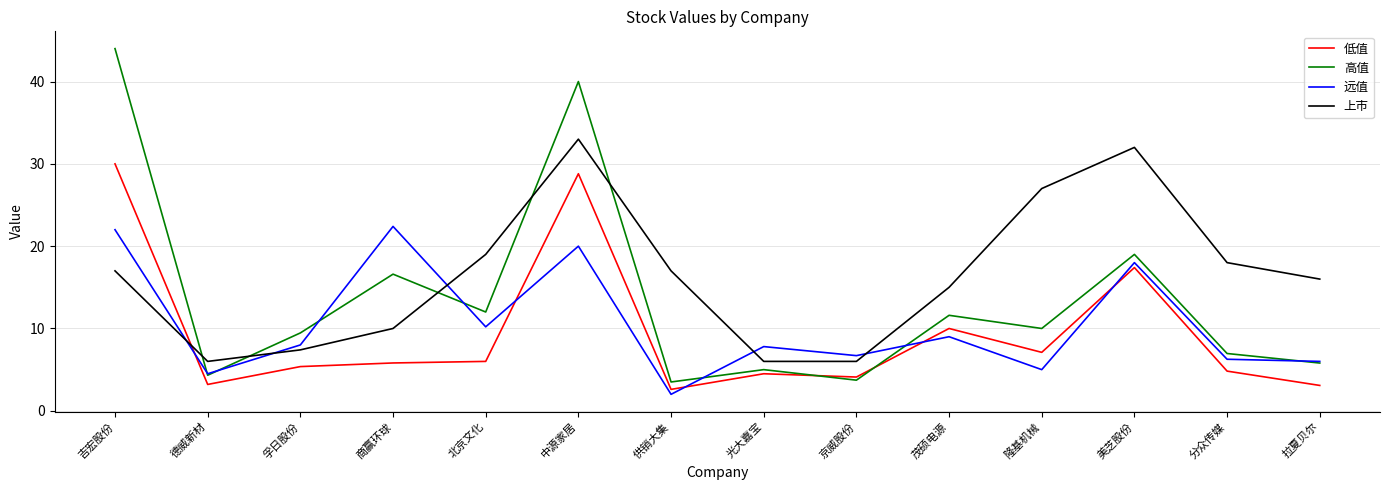

True or false: 低值 and 高值 intersect in this chart.

True